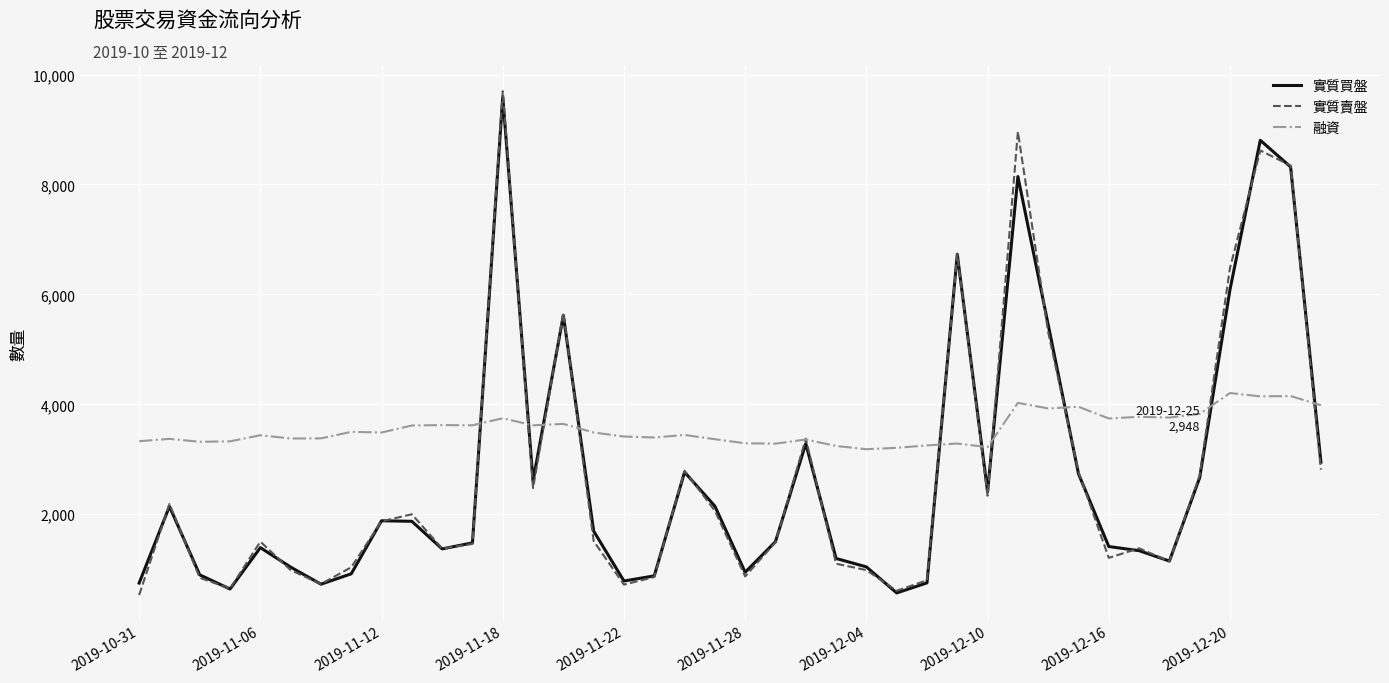

Is this an area chart (filled region under the line)?

No